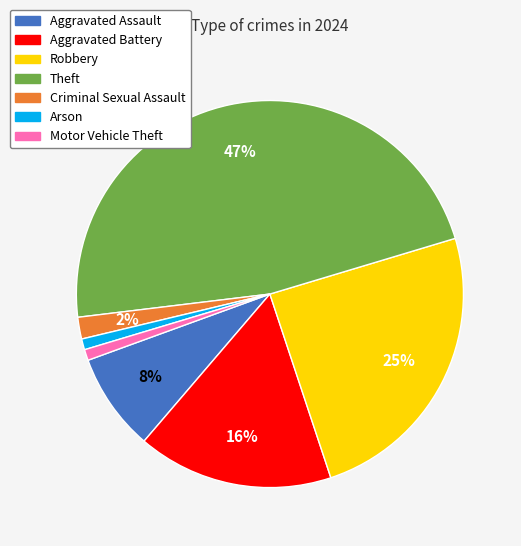

Is there a majority slice in this chart?

No